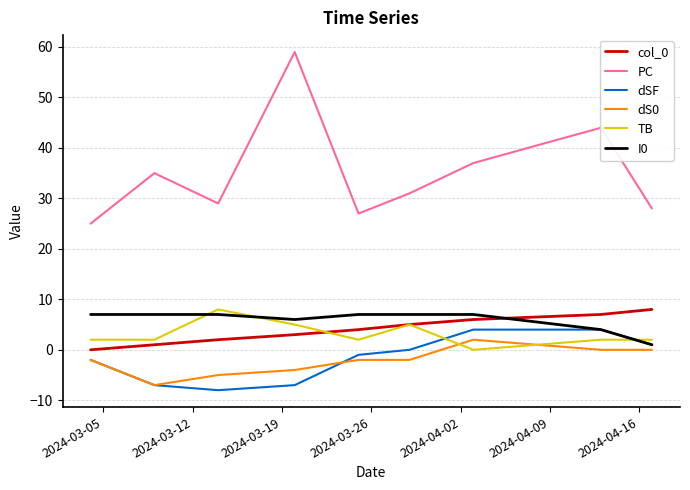

True or false: col_0 and dS0 intersect in this chart.

False